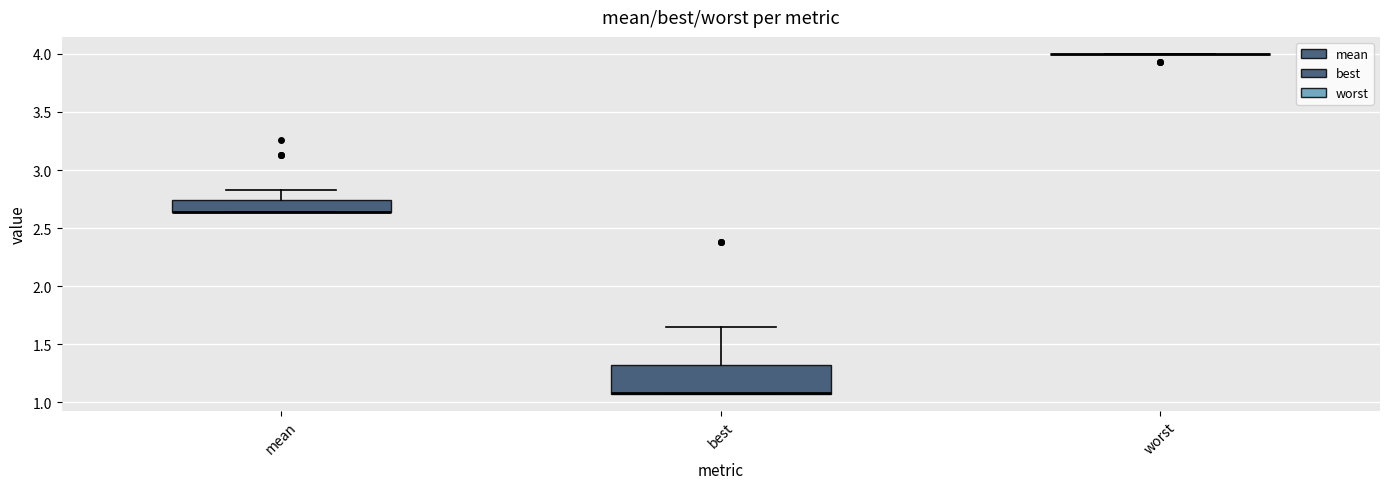

Comparing the boxes themselves (not the whiskers), which one is the tallest?

best